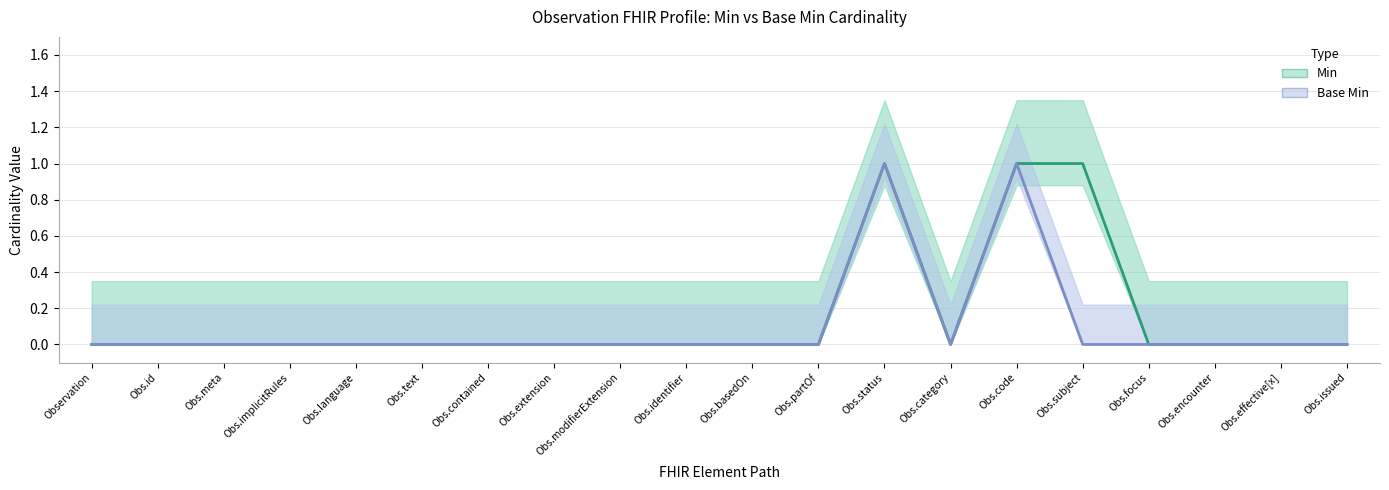

The Base Min series shows 0 at Observation.effective[x]. True or false?

True